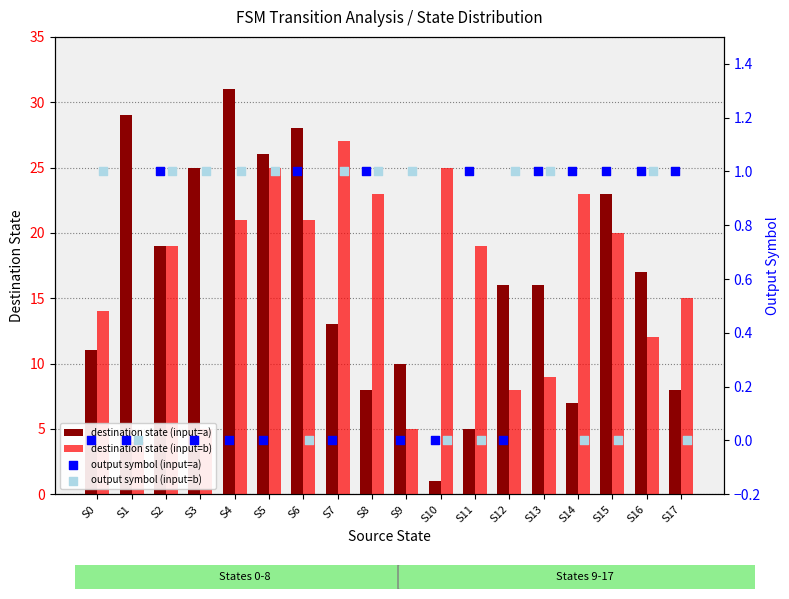

What are all the series names shown in the legend?

destination state (input=a), destination state (input=b), output symbol (input=a), output symbol (input=b)